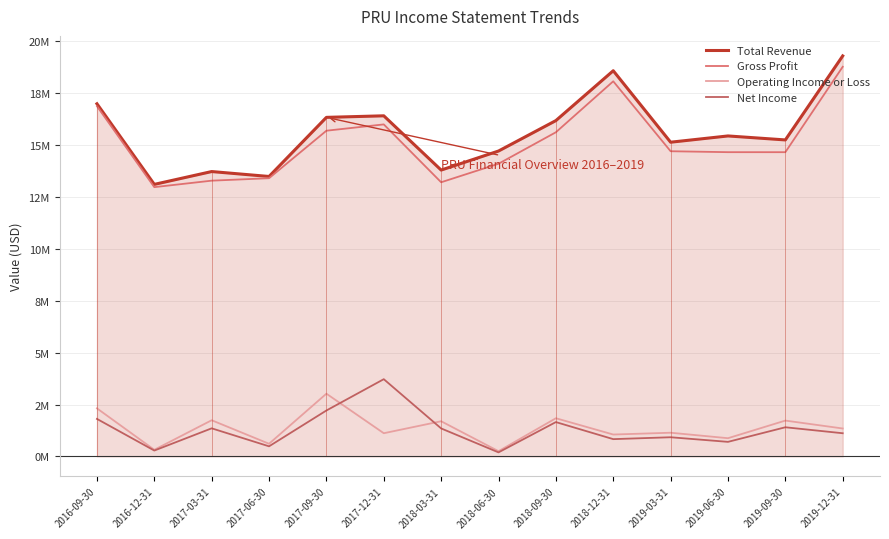

Does the chart have visible grid lines?

Yes